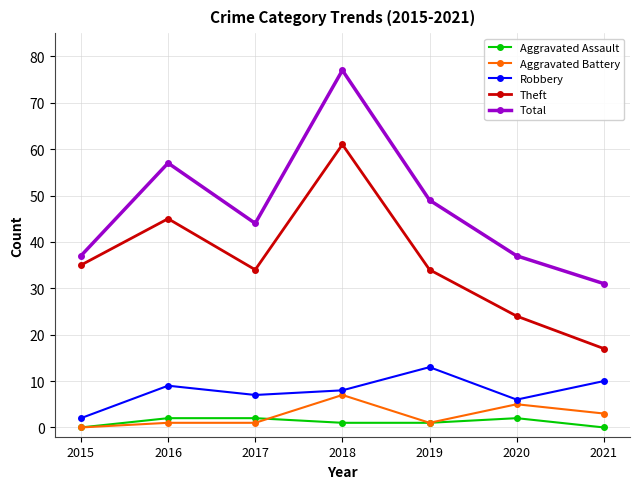

Is the value of Theft at 2015 greater than the value of Aggravated Battery at 2015?

Yes